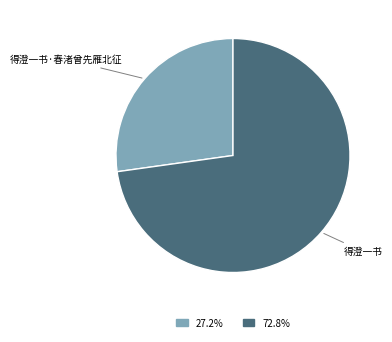

Is there any slice that represents more than half of the pie?

Yes